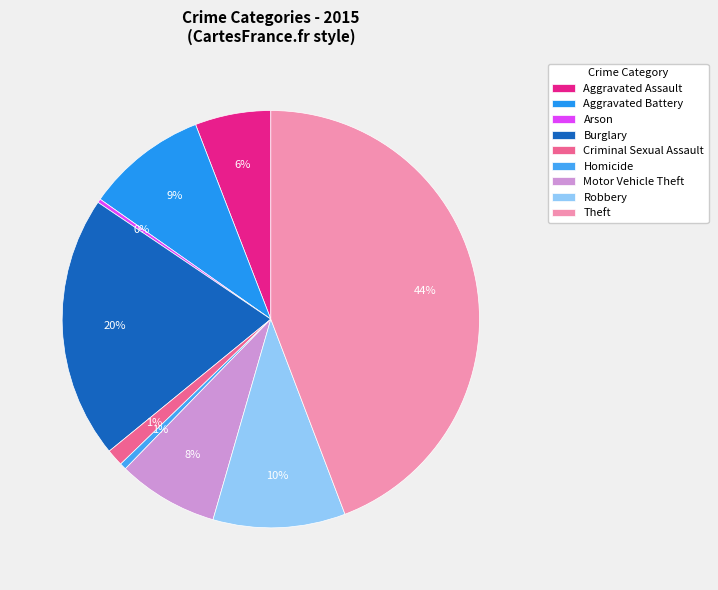

Which slice is the largest?

Theft